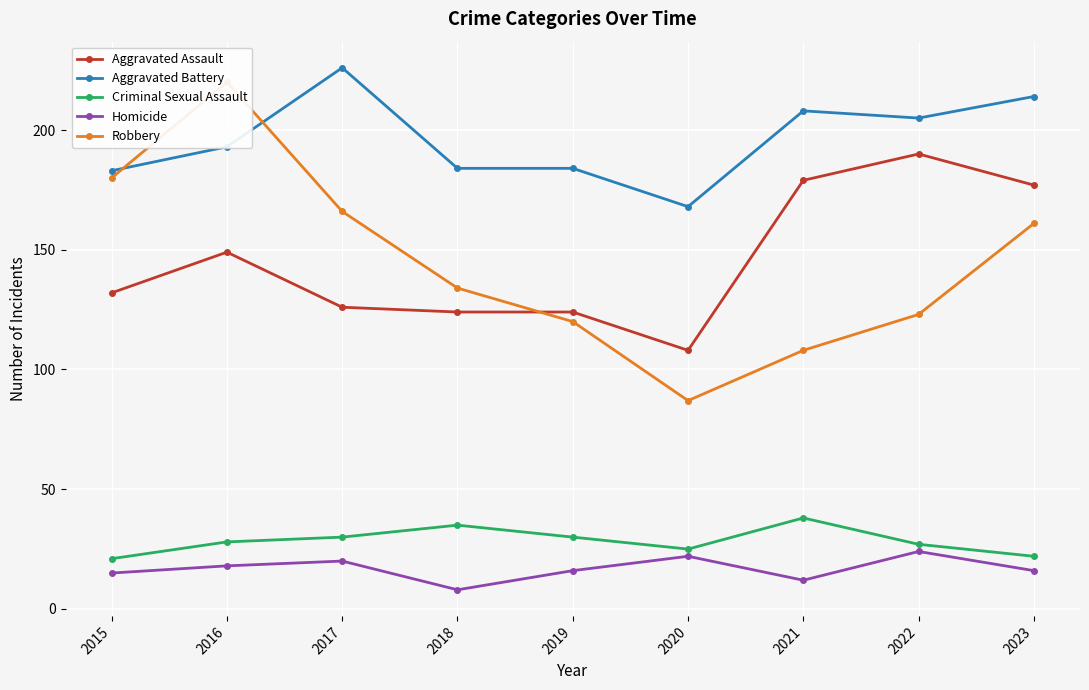

True or false: Criminal Sexual Assault and Homicide intersect in this chart.

False